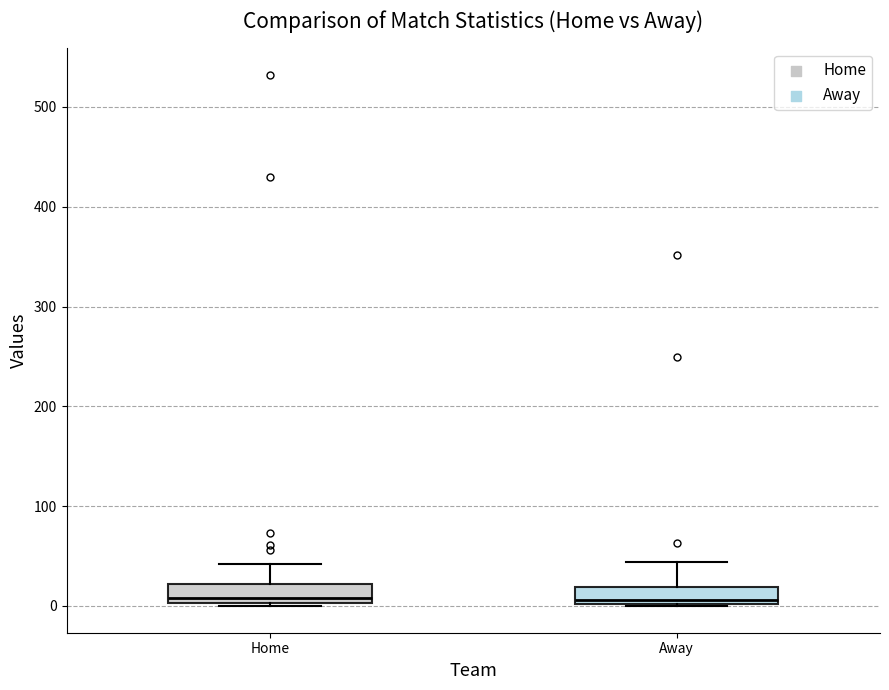

Reading left to right, read every box against the y-axis: the position of its median line, the range the box covers, and the ends of its whiskers. The values are not printed on the chart, so give them approximately, as read against the axis.

Home: median 10, box 0 to 20, whiskers 0 to 40
Away: median 10, box 0 to 20, whiskers 0 to 40